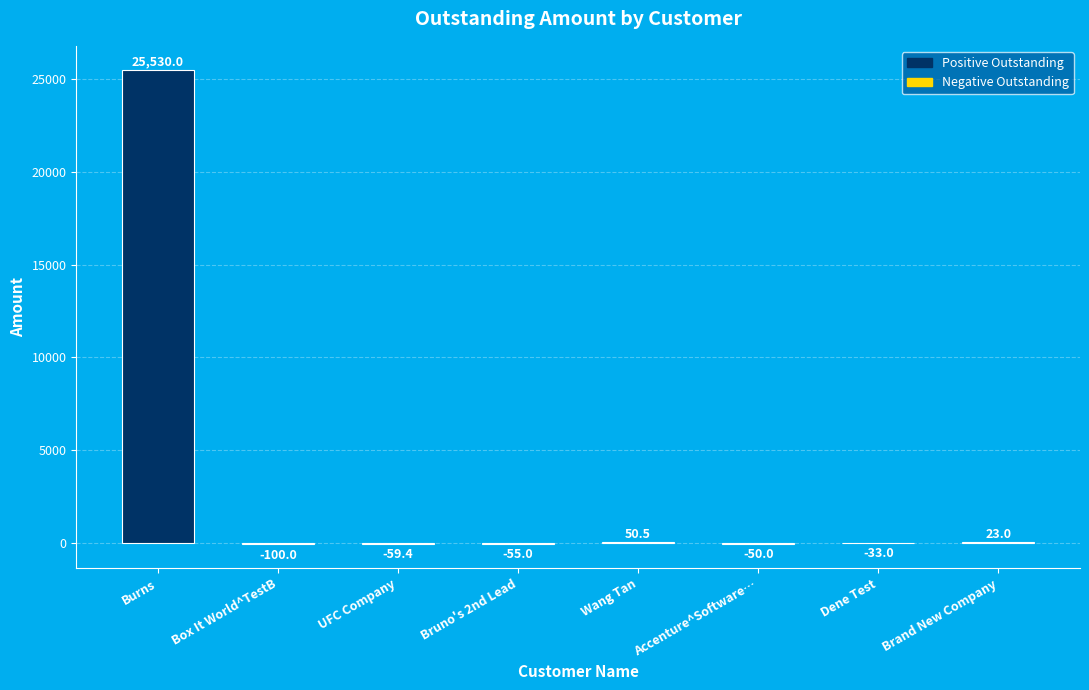

Is it true that the value at Wang Tan is 50.5?

True